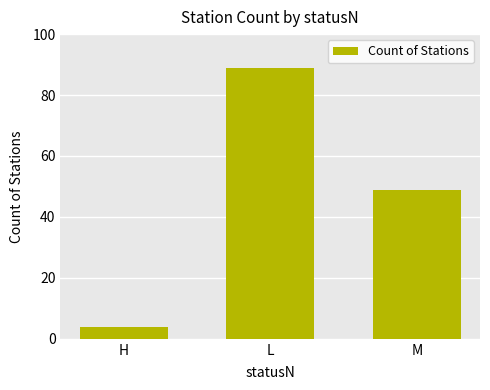

What is the maximum value shown in the chart?

89